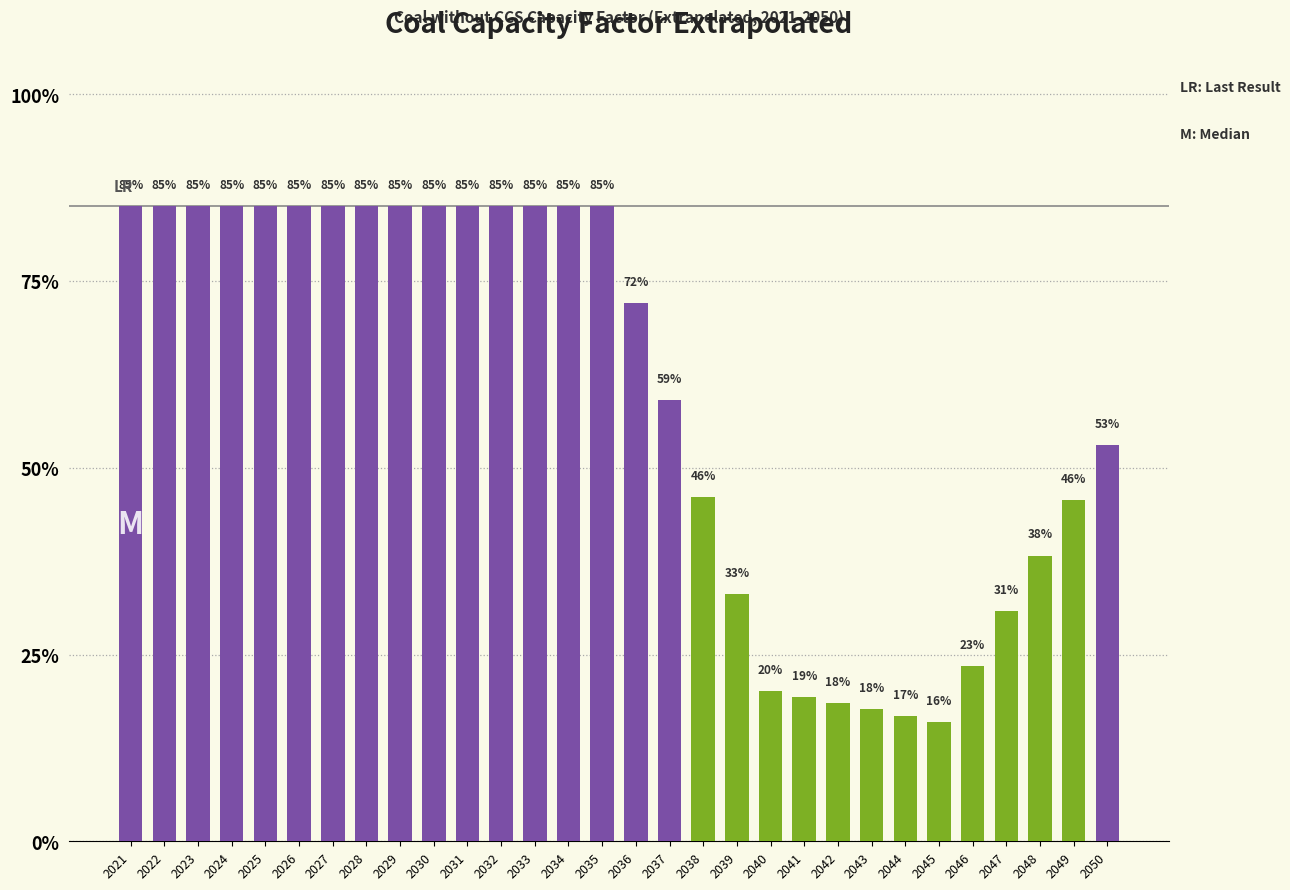

What is the minimum value shown in the chart?

0.2